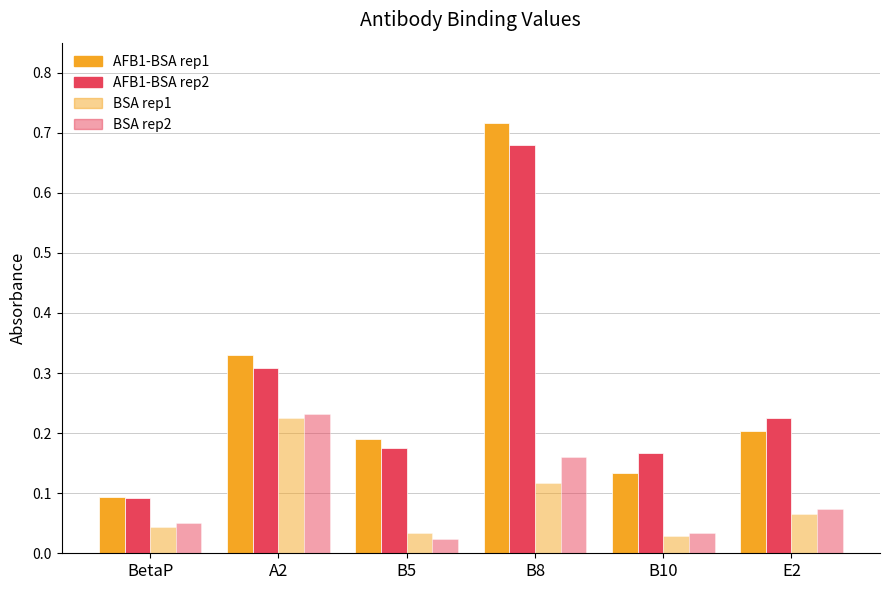

How many bars are there in each group?

4